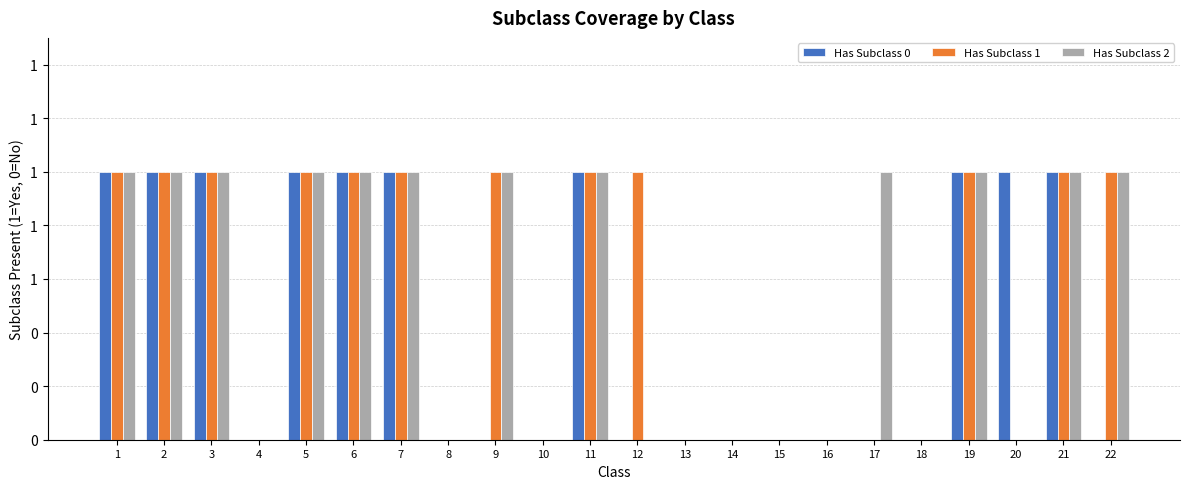

At which label does Has Subclass 2 reach its peak?

1